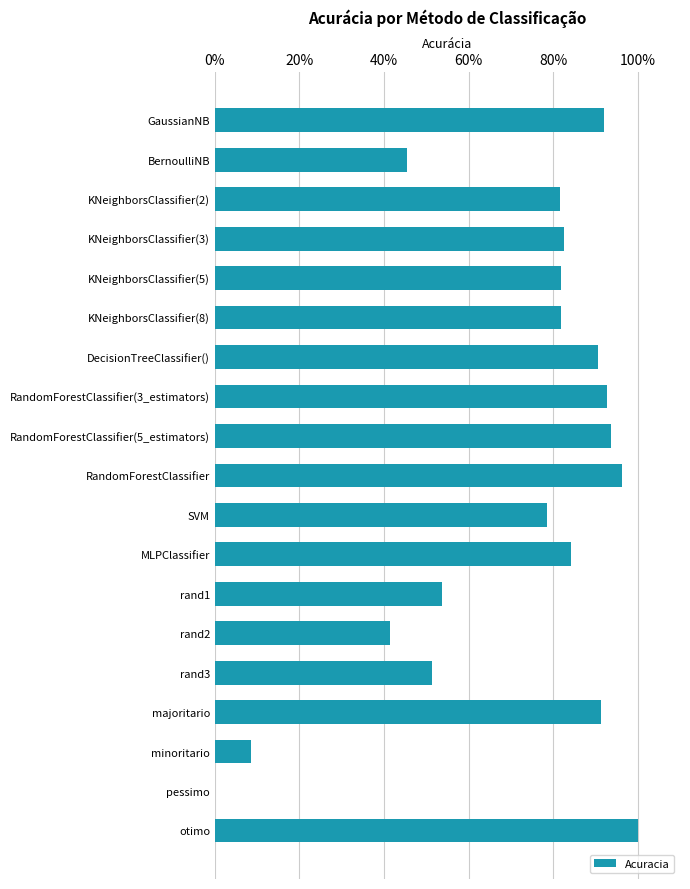

What is the average value?

0.7